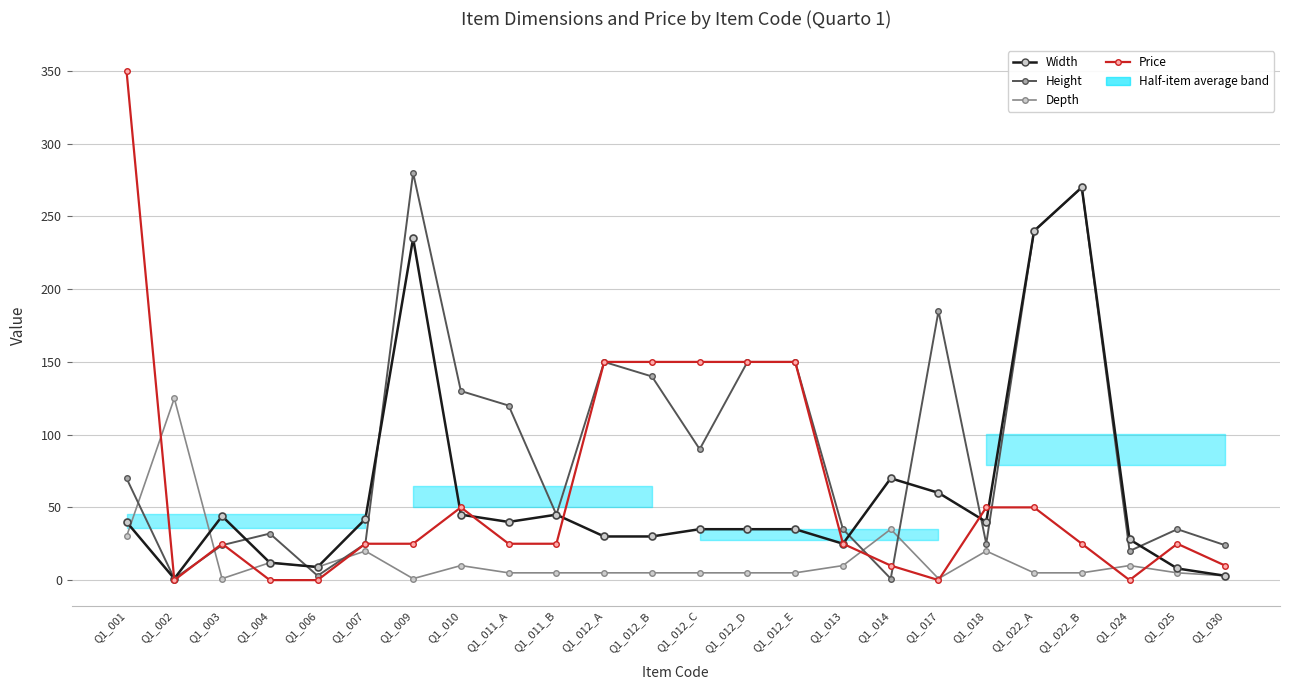

Where does the Width series first go above 40?

Q1_003